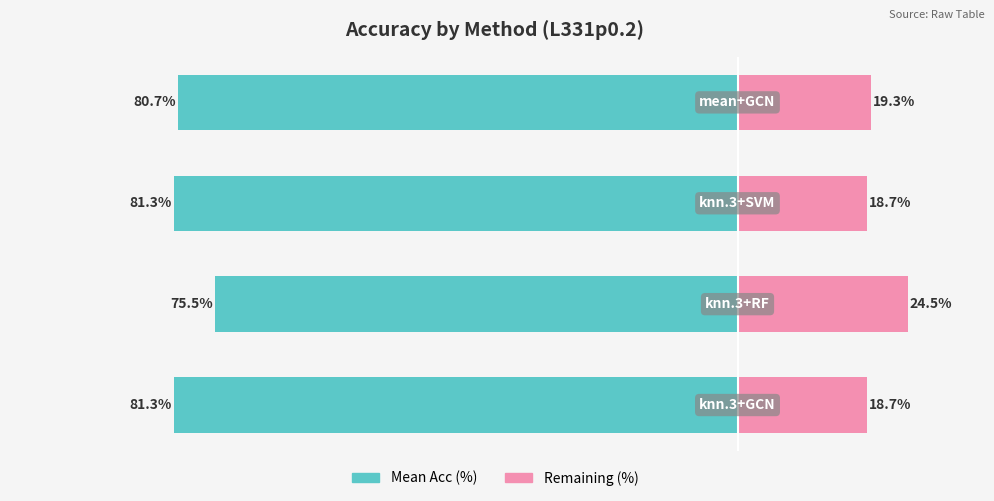

Which series has the widest spread of values?

Mean Acc (%)